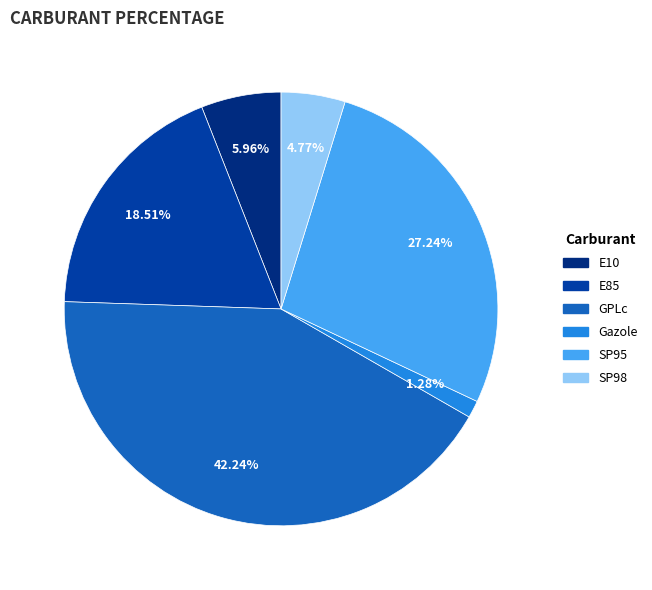

How many slices are in this pie chart?

6